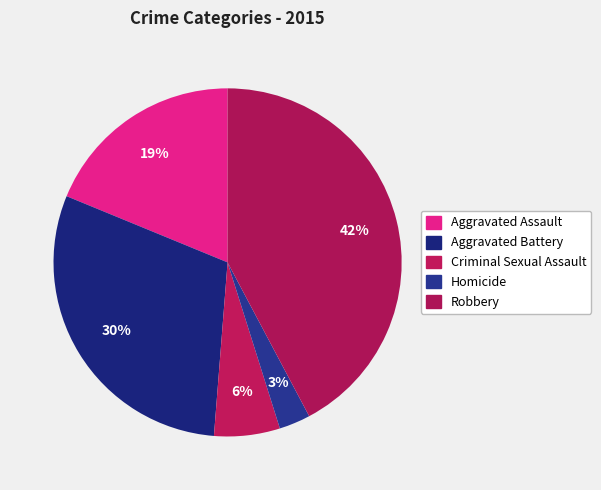

To the nearest percent, what is the difference between the Homicide and Aggravated Battery slice percentages?

27%